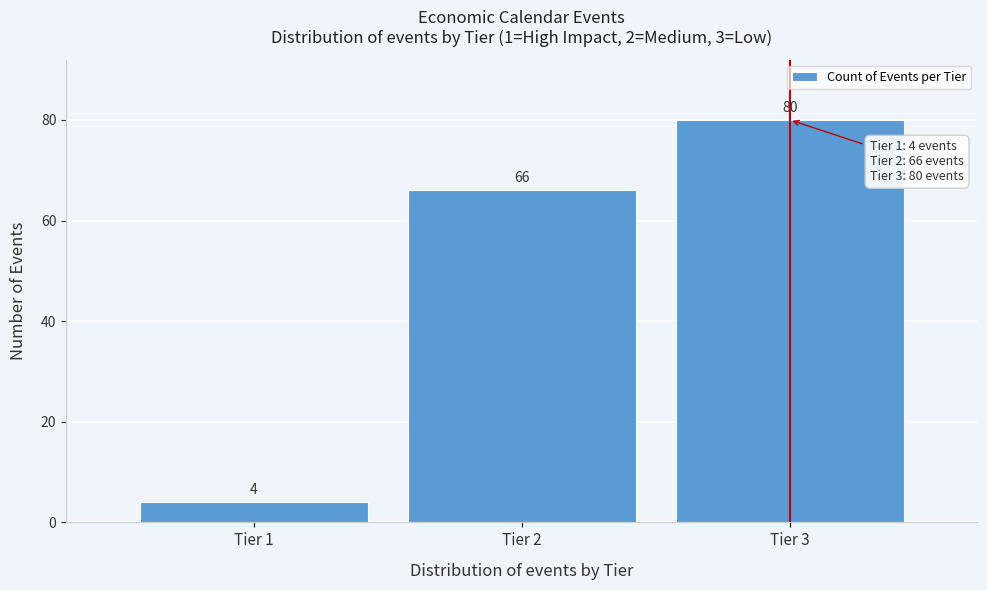

Reading left to right, transcribe this chart: for each bar, give the range it covers on the x-axis and its height.

0.5 to 1.5: 4
1.5 to 2.5: 66
2.5 to 3.5: 80